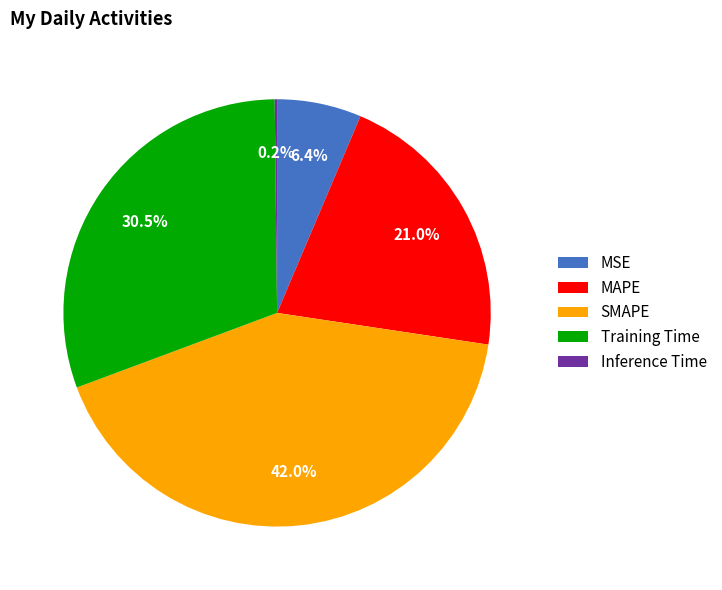

To the nearest percent, what is the difference between the Training Time and MSE slice percentages?

24%